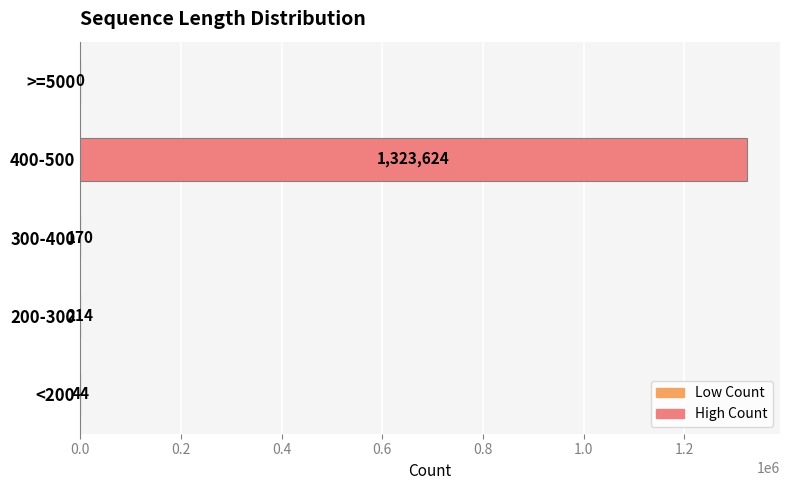

What is the sum of all values?

1324052